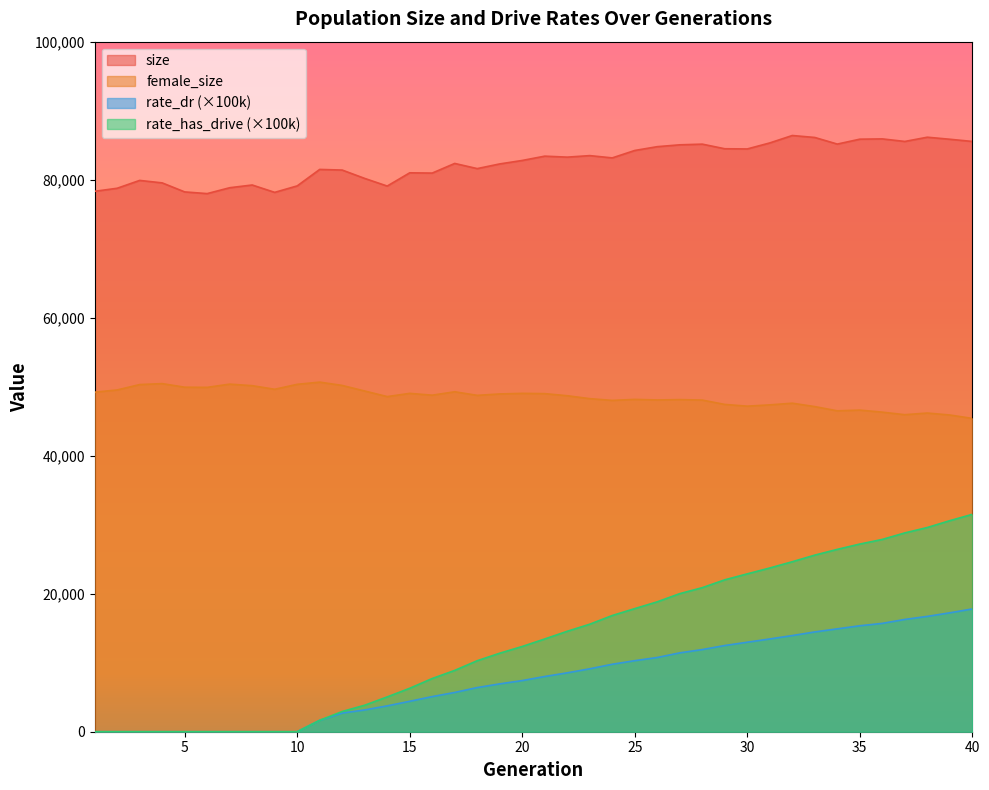

Read the female_size value at 9.

49626.0